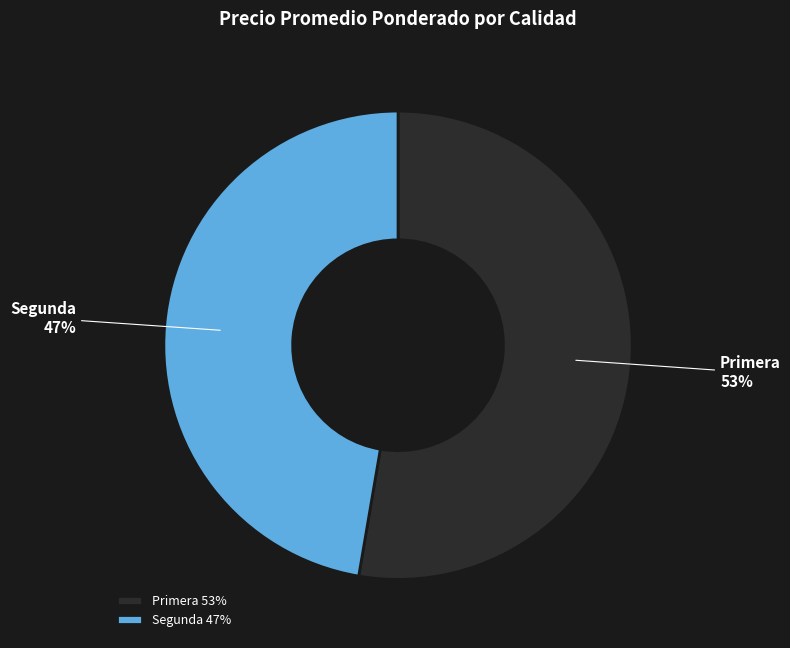

To the nearest percent, what is the average slice percentage?

50%